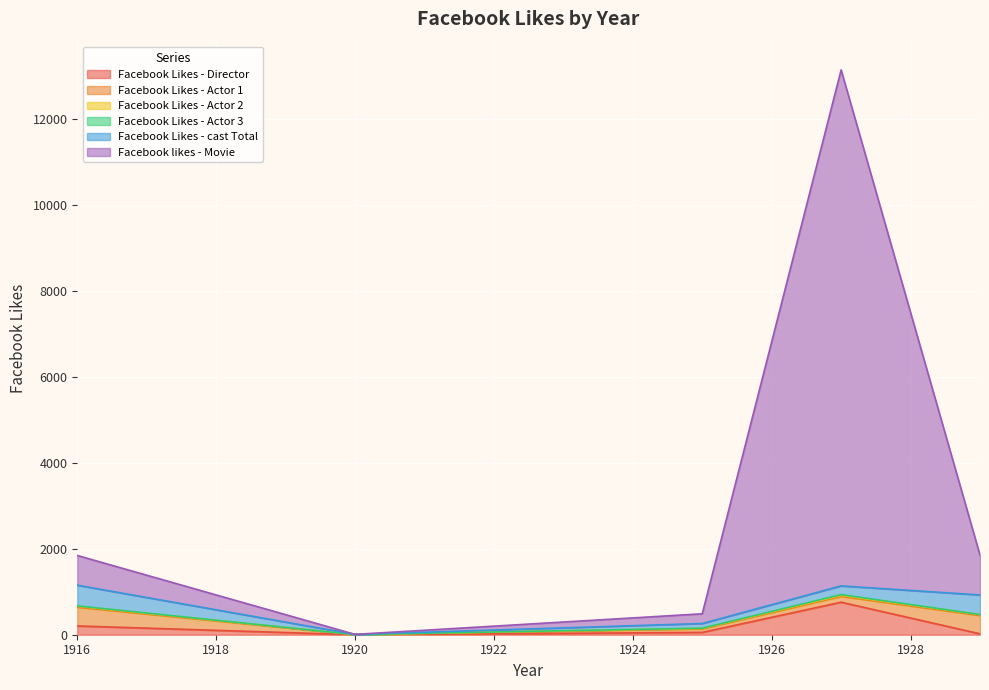

True or false: Facebook Likes - Actor 1 and Facebook Likes - cast Total cross at least once.

False